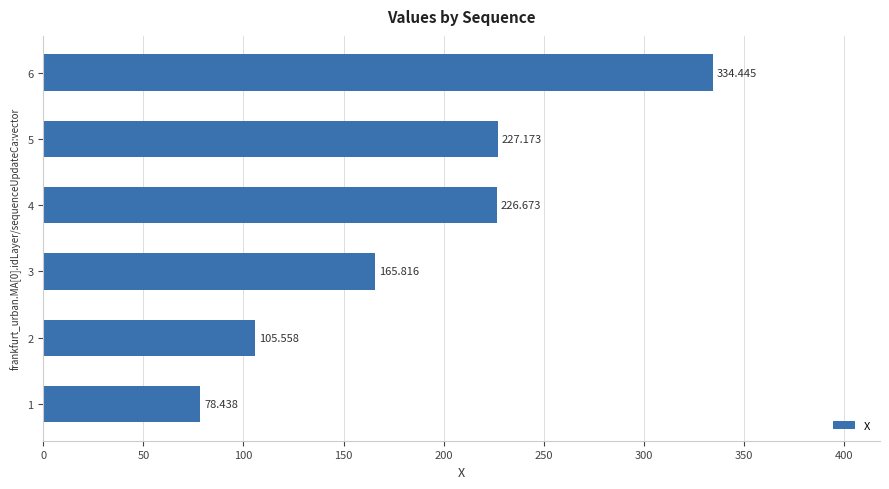

List the labels in order of value, smallest first.

1, 2, 3, 4, 5, 6